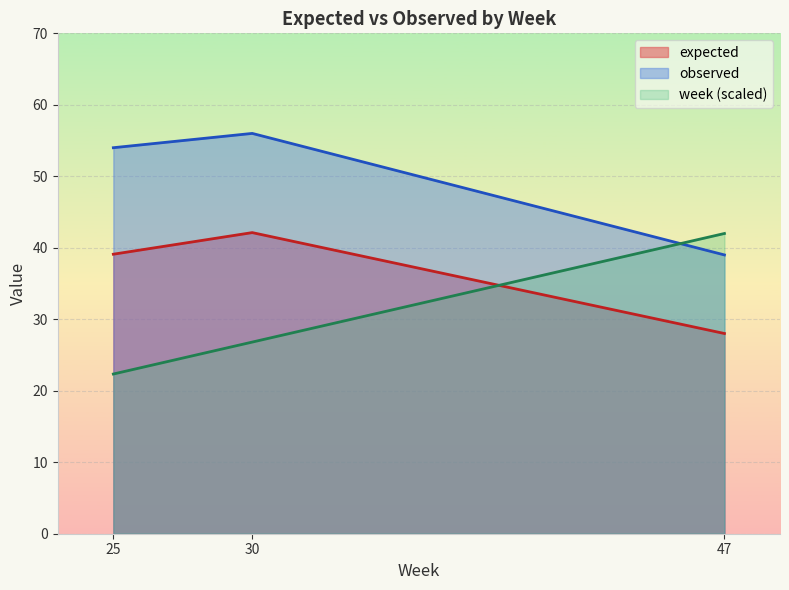

At which label does expected first exceed 39?

25